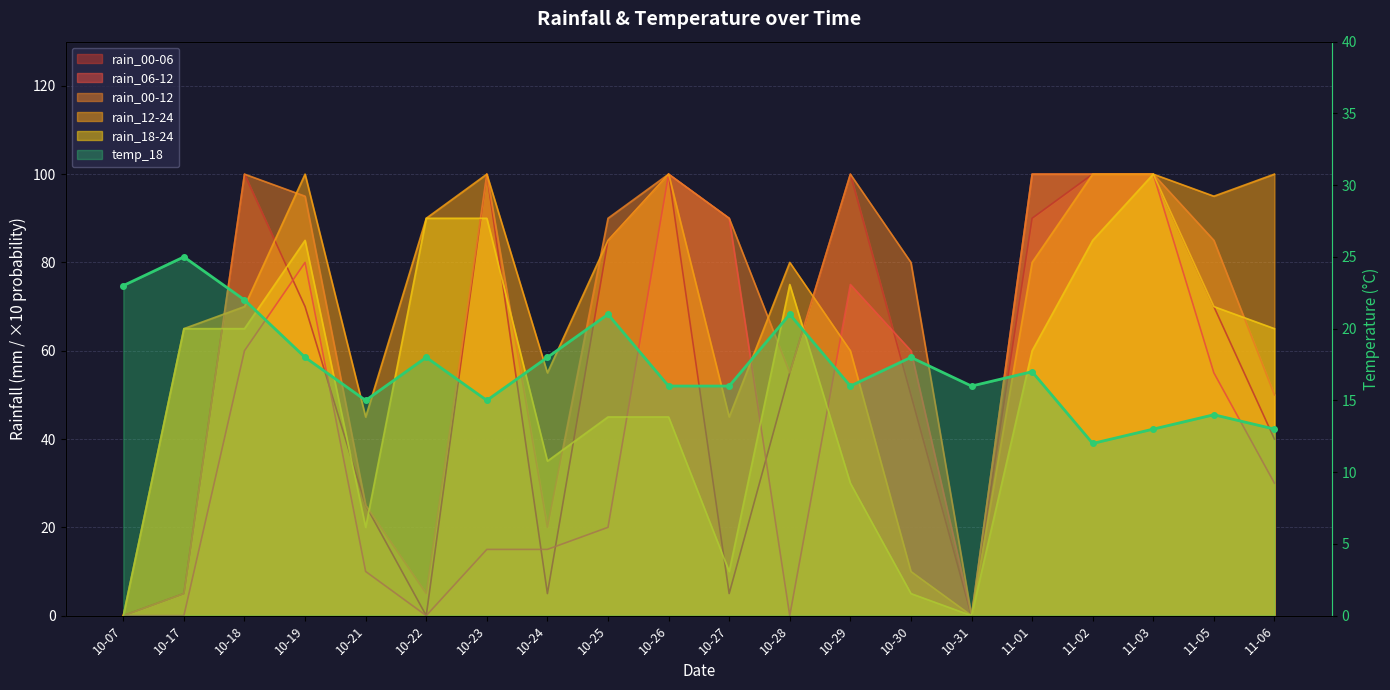

Reading right to left, list all the values displayed in this chart.

11-06=13	11-05=14	11-03=13	11-02=12	11-01=17	10-31=16	10-30=18	10-29=16	10-28=21	10-27=16	10-26=16	10-25=21	10-24=18	10-23=15	10-22=18	10-21=15	10-19=18	10-18=22	10-17=25	10-07=23